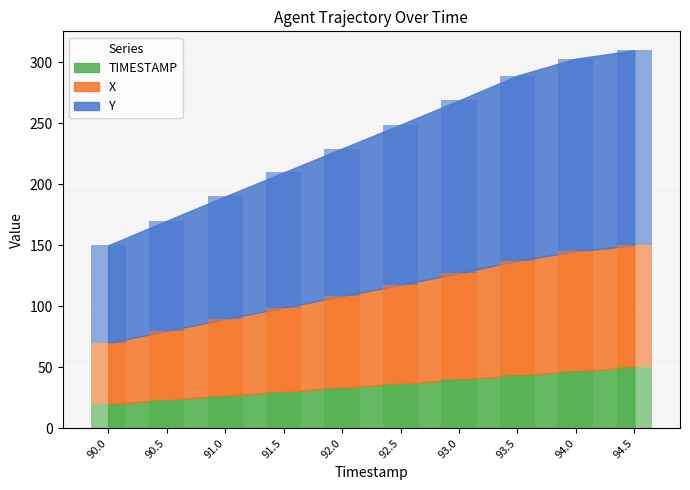

At which category is the sum across all series the highest?

94.5